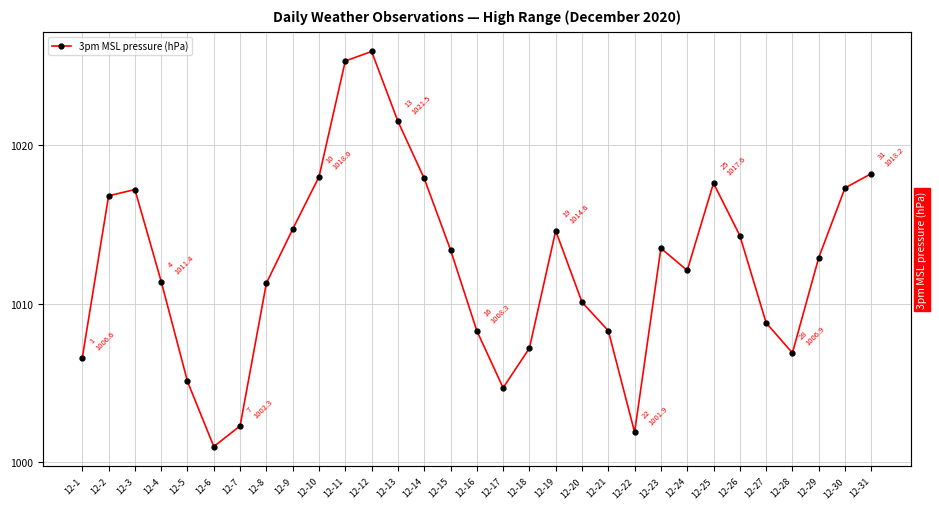

What is the maximum value shown in the chart?

1025.9